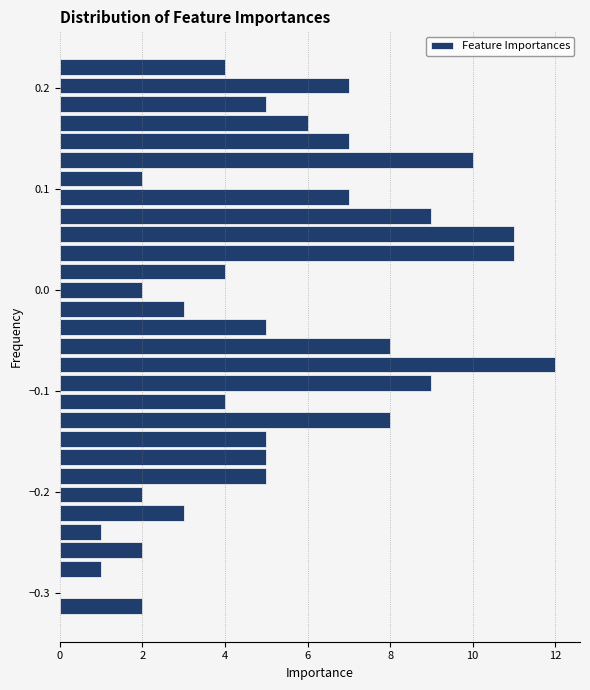

Read against the y-axis, roughly where is the centre of the longest bar?

-0.07